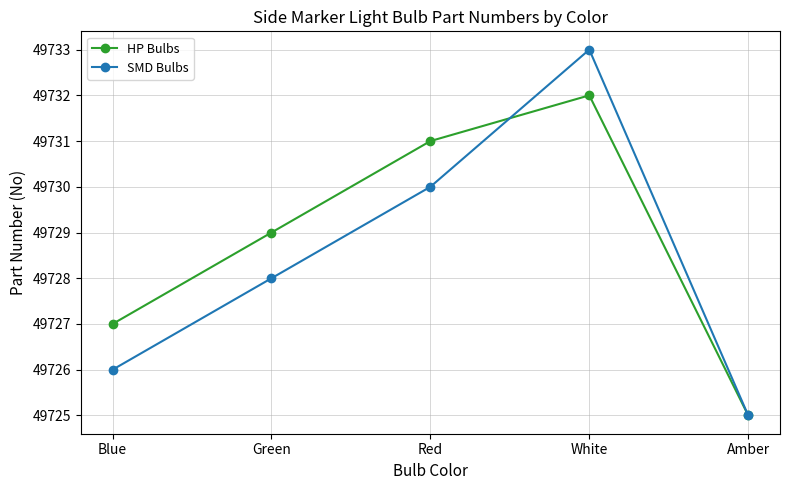

How many distinct data groups are displayed?

2